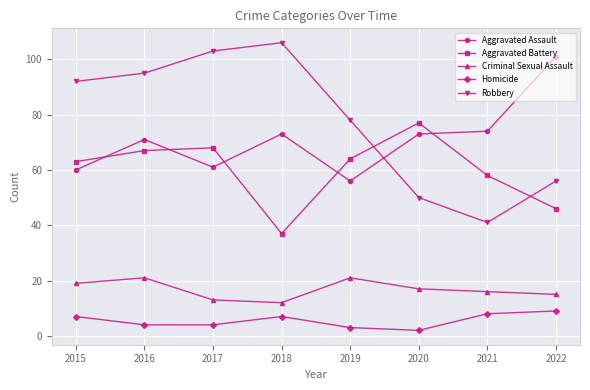

True or false: Aggravated Battery has a value of 135 at 2020.

False